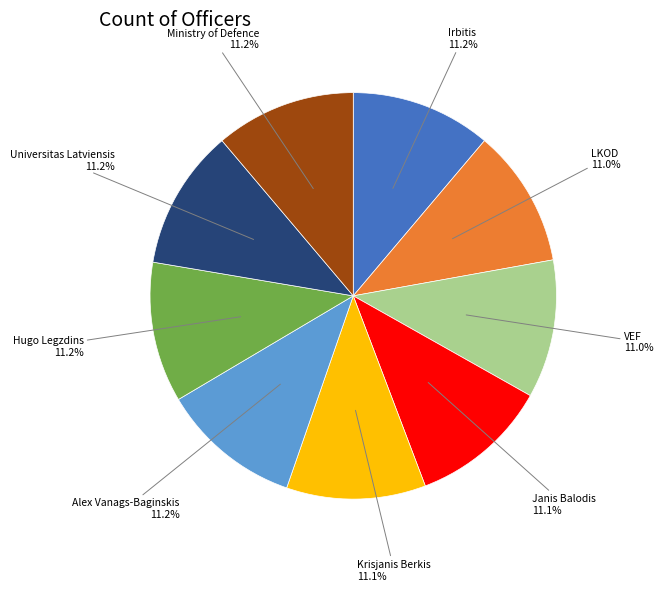

Is the sum of Alex Vanags-Baginskis and VEF greater than half?

No